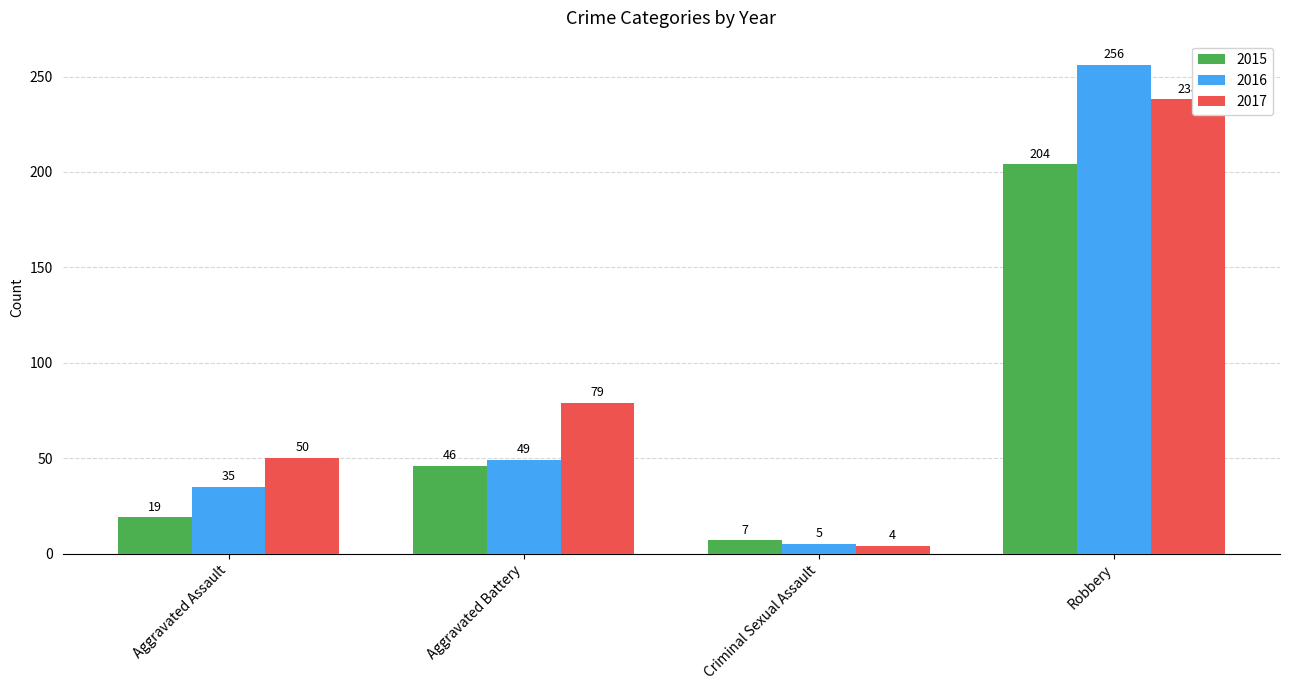

Is the value of 2017 at Aggravated Assault greater than the value of 2015 at Criminal Sexual Assault?

Yes